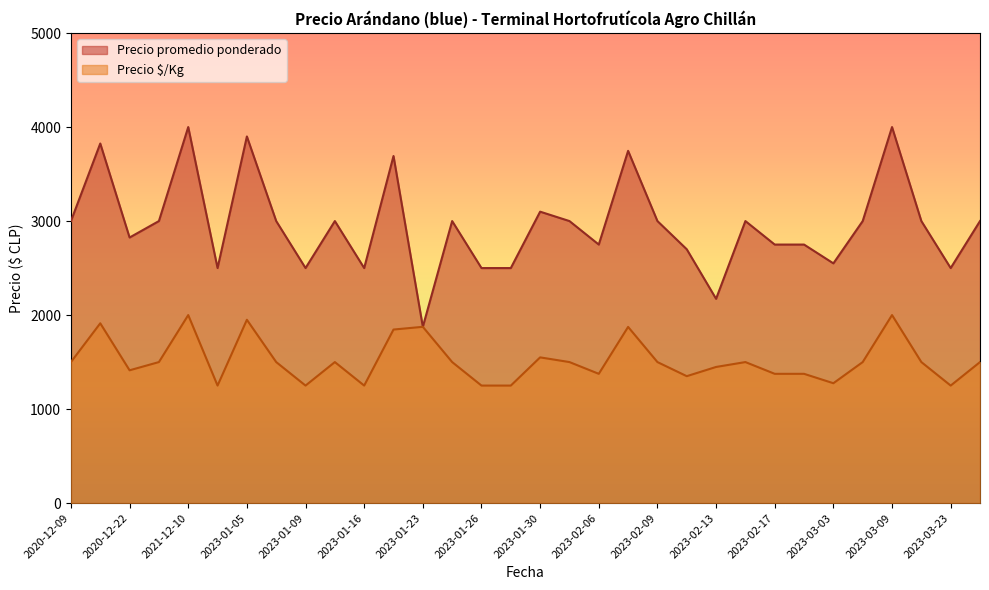

True or false: Precio promedio ponderado and Precio $/Kg cross at least once.

False